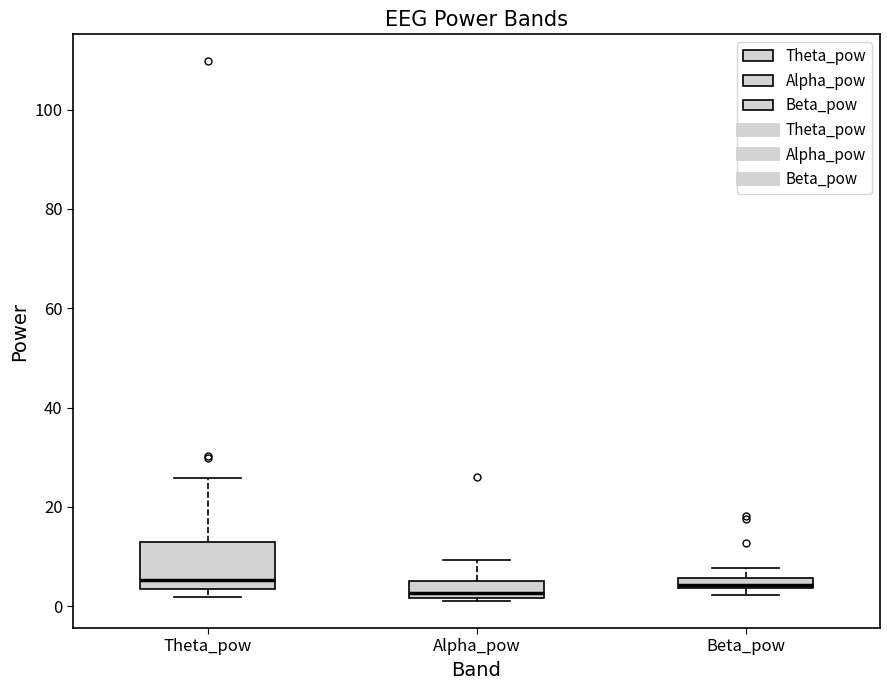

Where does the upper whisker of the box for Alpha_pow end on the y-axis? The values are not printed on the chart, so give them approximately, as read against the axis.

10